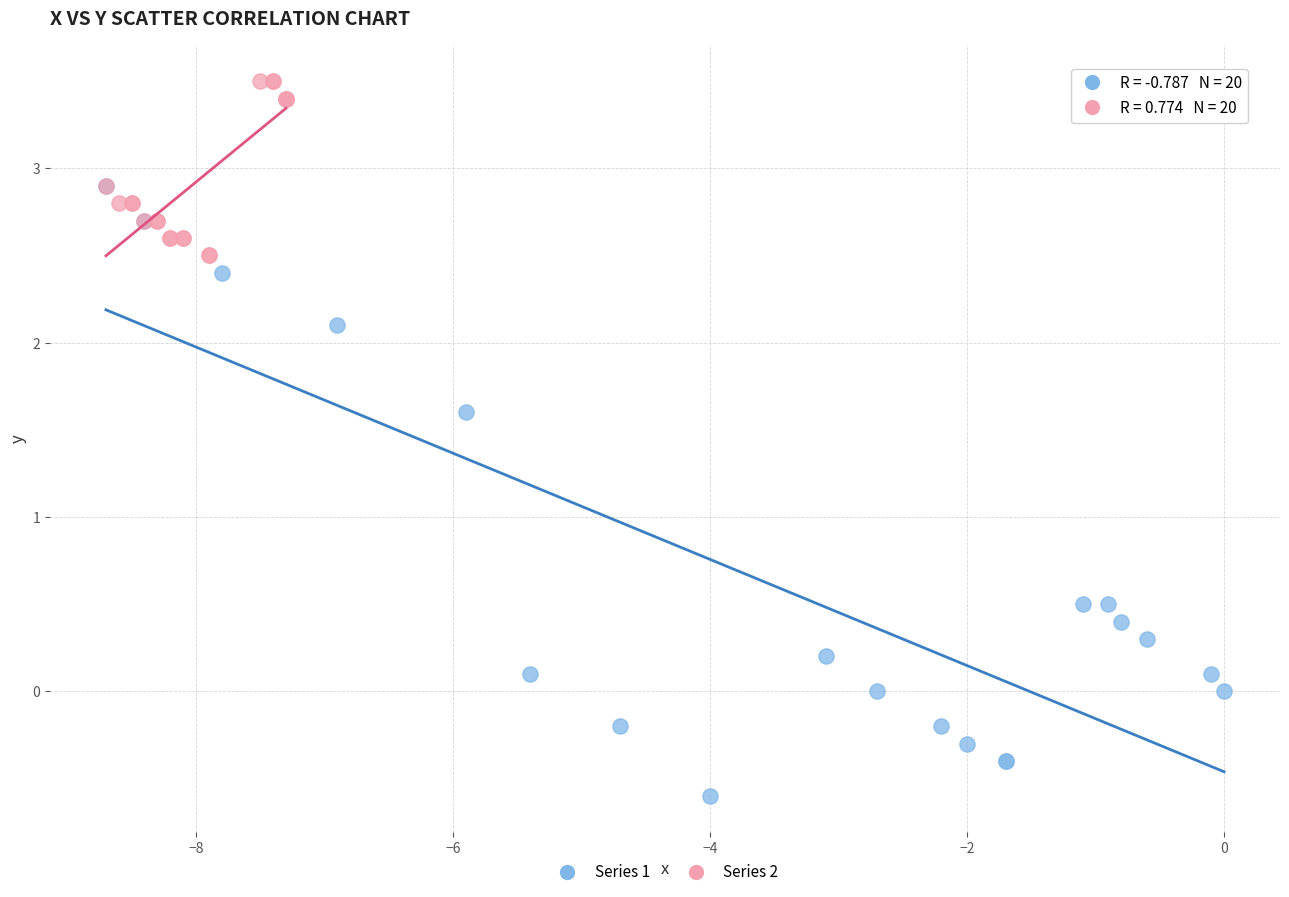

What are all the series names shown in the legend?

Series 1, Series 2